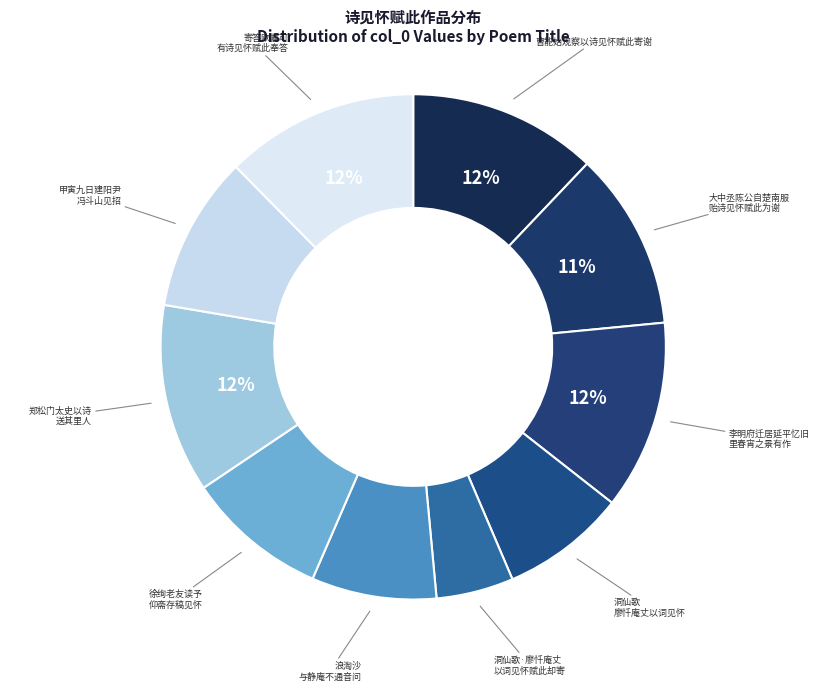

Rank the categories by value from lowest to highest.

洞仙歌·廖忏庵丈以词见怀赋此却寄并柬冯秋雪, 洞仙歌 廖忏庵丈以词见怀，赋此却寄，并柬冯秋雪, 浪淘沙 与静庵不通音问二十年矣，庚戌秋日，得来书相讯起居，并以词见怀，赋此却寄, 徐绚老友读予仰斋存稿见怀赋此答之, 甲寅九日建阳尹冯斗山见招以病不赴有诗见怀赋此答之, 大中丞陈公自楚南服贻诗见怀赋此为谢, 郑松门太史以诗送其里人纪贞石司训归善并以见怀赋此附谢, 曹能始观察以诗见怀赋此寄谢, 李明府迁居延平忆旧里春宵之景有作见怀赋此和答, 寄答欧嘉可欧嘉可自五羊来过村居时余方入城亦访嘉可不值嘉可有诗见怀赋此奉答